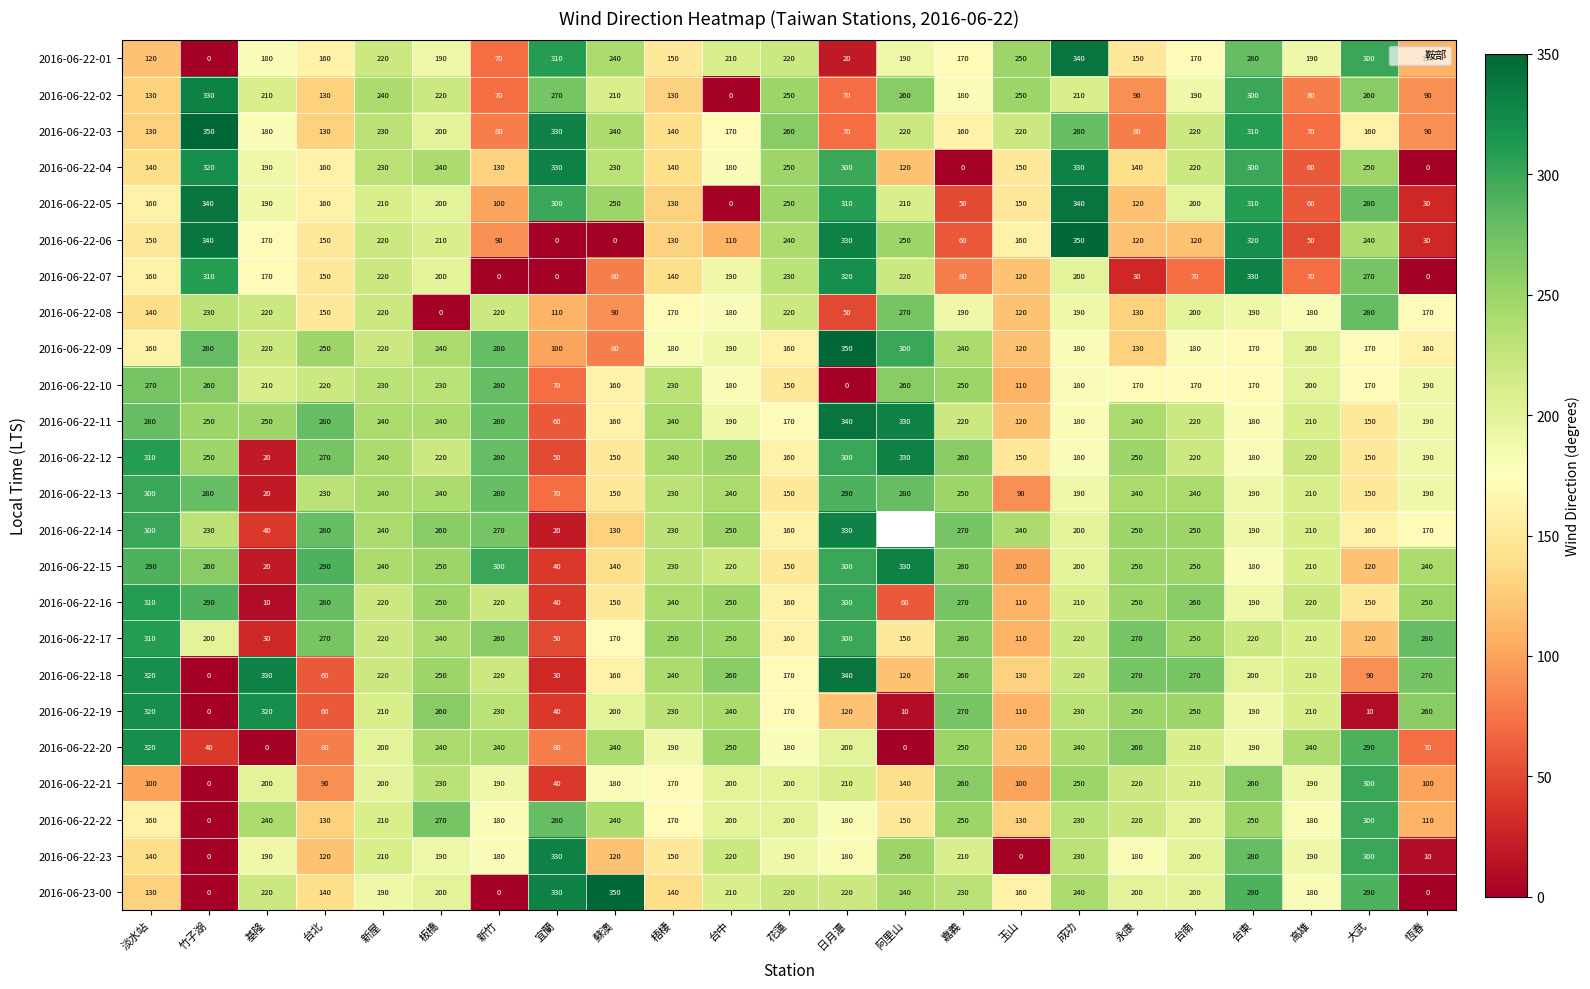

How many series are shown in this chart?

24